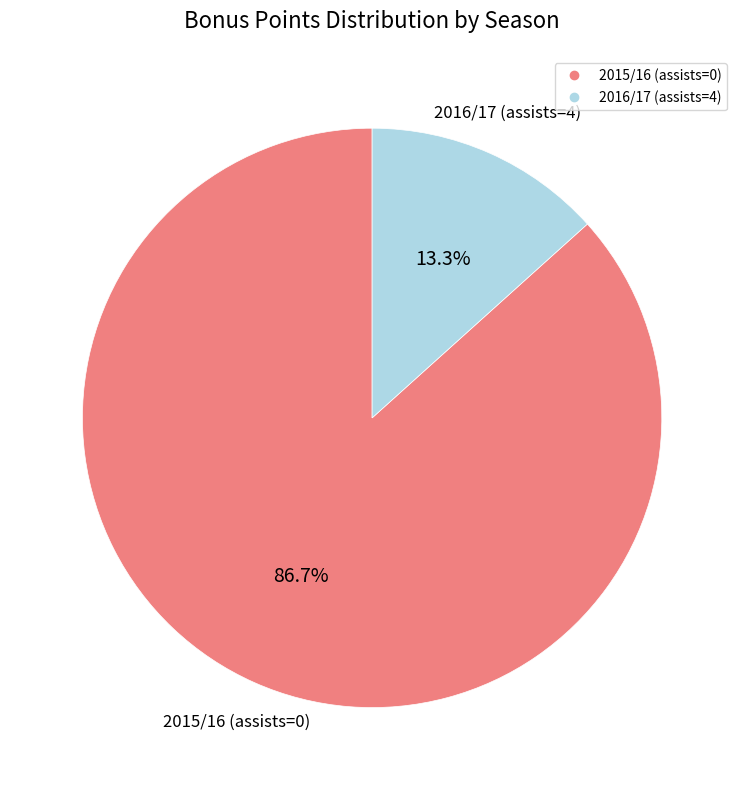

Count the number of slices in the pie.

2